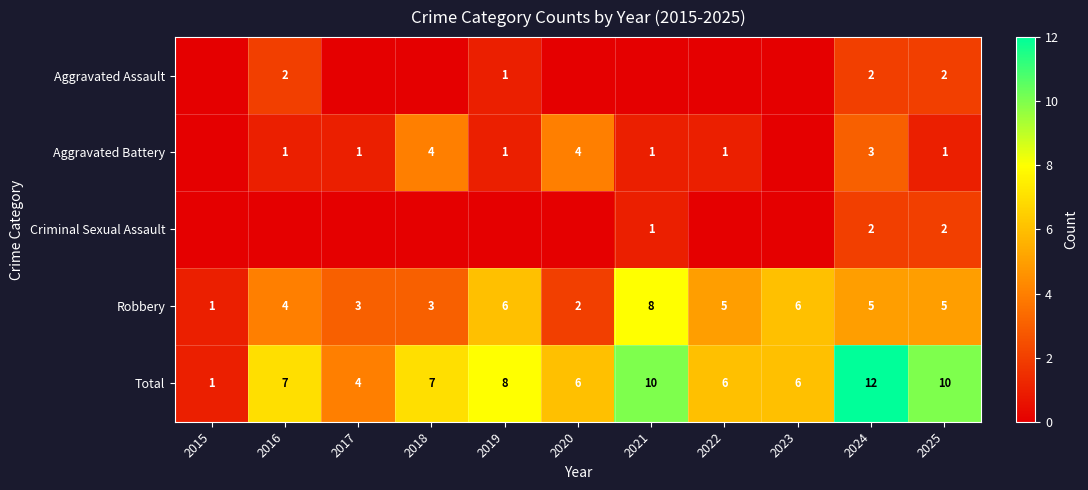

What is the difference between the maximum and minimum values in the Total series?

11